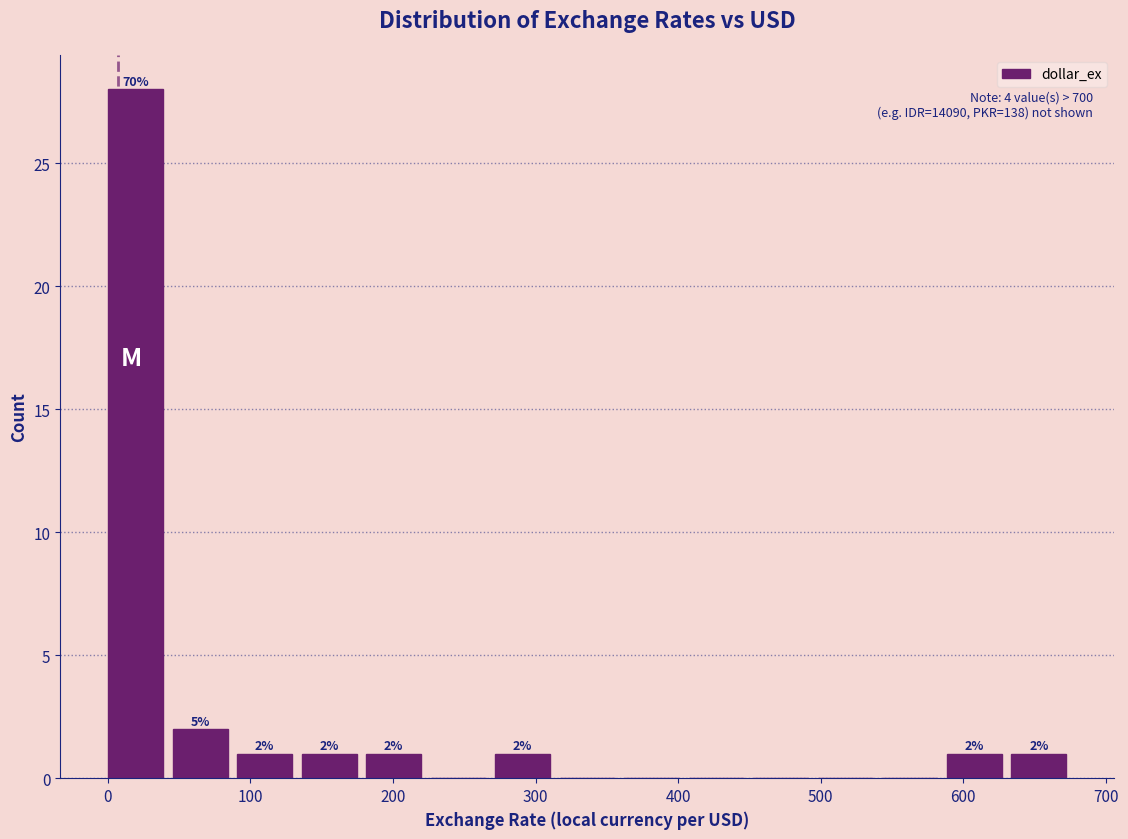

Over which range of the x-axis is the bar tallest?

0 to 50